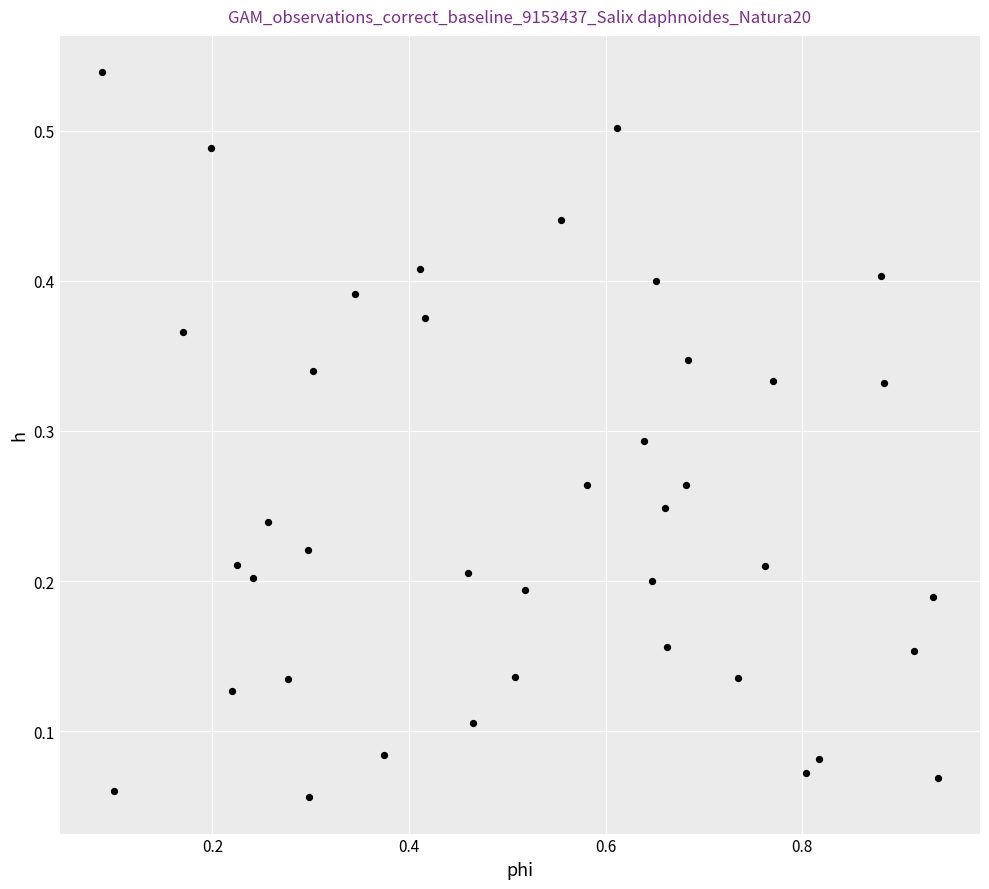

What is the range of X values (max minus min)?

0.9